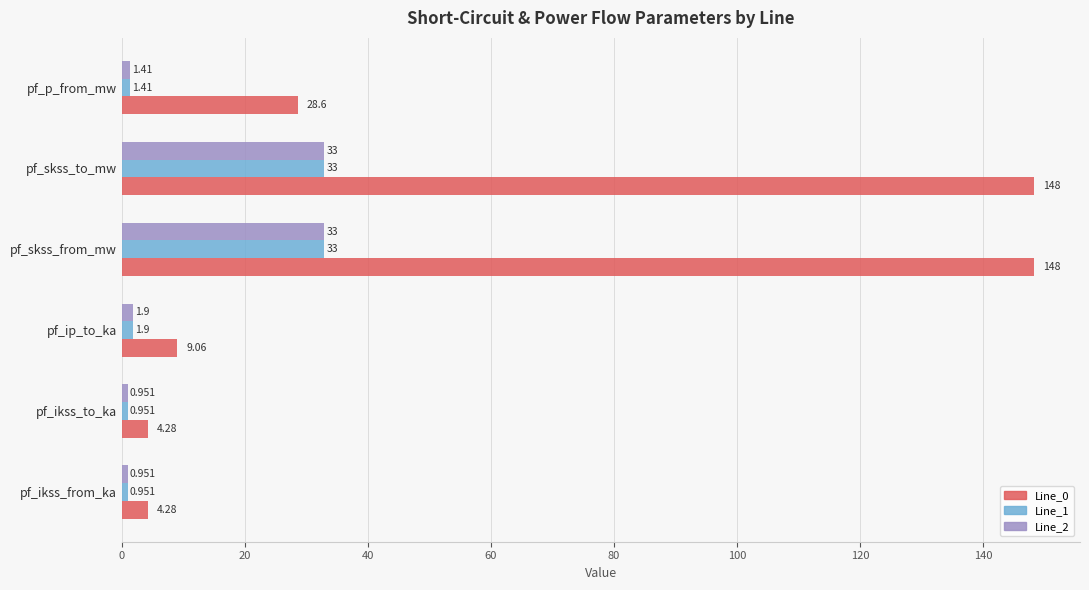

Where is Line_1 nearest to the value 16?

pf_ip_to_ka